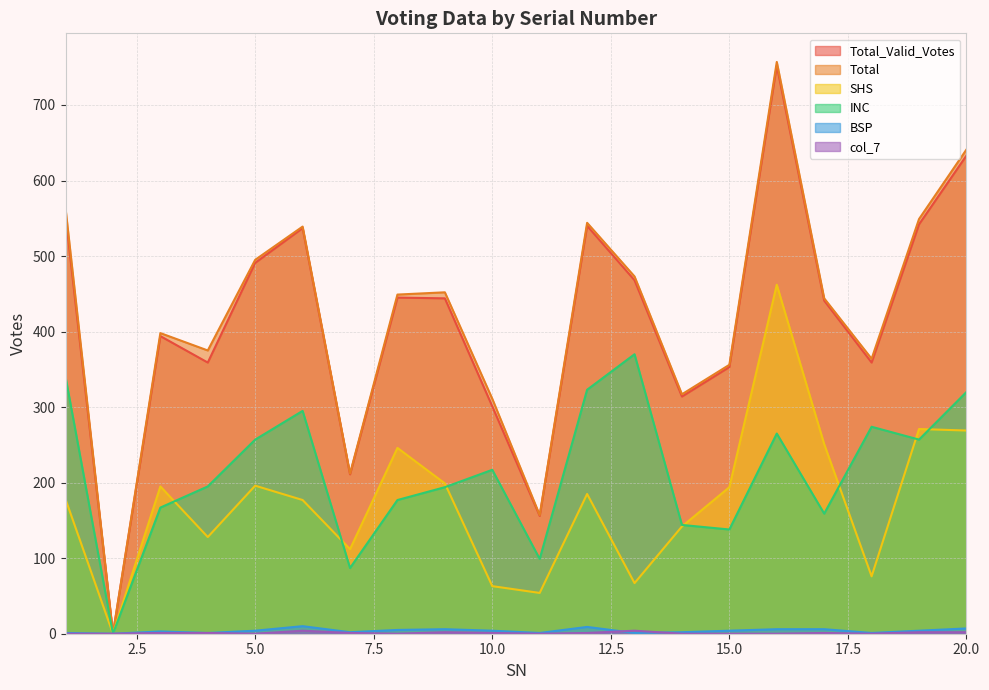

Reading left to right, extract all data points from this chart.

Total_Valid_Votes: 1=554	2=0	3=394	4=359	5=491	6=537	7=211	8=445	9=444	10=301	11=156	12=540	13=468	14=314	15=353	16=752	17=441	18=359	19=542	20=633
Total: 1=563	2=0	3=398	4=375	5=495	6=539	7=212	8=449	9=452	10=311	11=157	12=544	13=473	14=317	15=356	16=757	17=444	18=364	19=549	20=641
SHS: 1=178	2=0	3=195	4=128	5=196	6=177	7=112	8=246	9=199	10=63	11=54	12=185	13=67	14=142	15=194	16=462	17=251	18=76	19=271	20=269
INC: 1=340	2=0	3=167	4=195	5=257	6=295	7=87	8=177	9=194	10=217	11=99	12=323	13=370	14=144	15=138	16=265	17=159	18=274	19=257	20=320
BSP: 1=1	2=0	3=3	4=1	5=4	6=10	7=2	8=5	9=6	10=4	11=1	12=9	13=1	14=2	15=4	16=6	17=6	18=1	19=4	20=7
col_7: 1=0	2=0	3=1	4=1	5=0	6=4	7=1	8=0	9=2	10=1	11=0	12=1	13=4	14=0	15=0	16=0	17=1	18=0	19=2	20=2